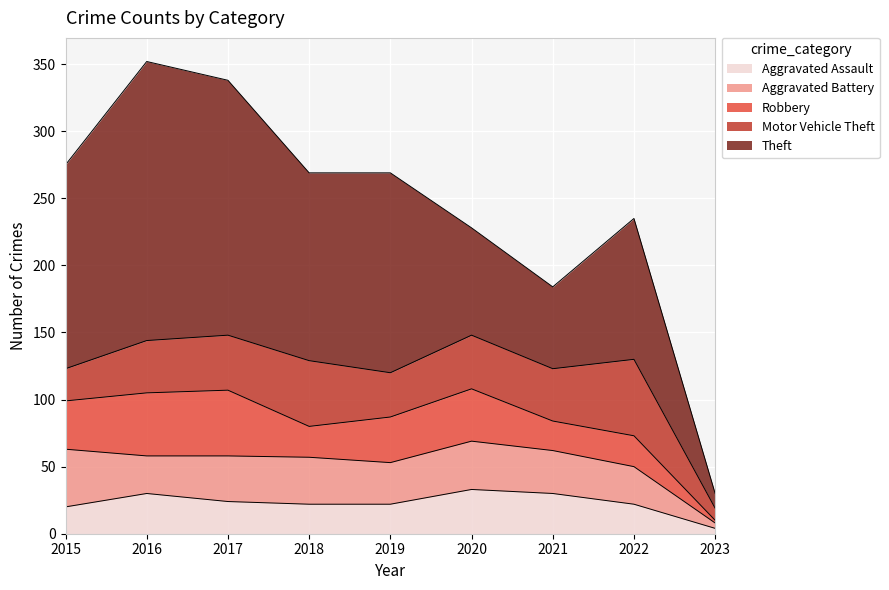

Where do Robbery and Aggravated Battery first cross each other?

2015 and 2016